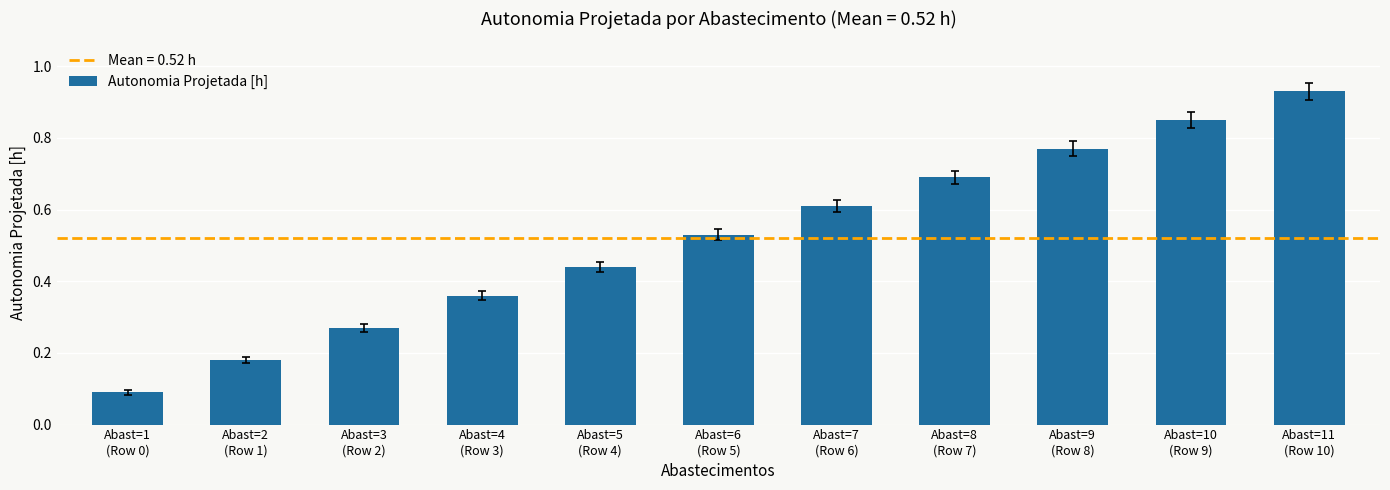

List the labels in order of value, largest first.

Abast=11
(Row 10), Abast=10
(Row 9), Abast=9
(Row 8), Abast=8
(Row 7), Abast=7
(Row 6), Abast=6
(Row 5), Abast=5
(Row 4), Abast=4
(Row 3), Abast=3
(Row 2), Abast=2
(Row 1), Abast=1
(Row 0)